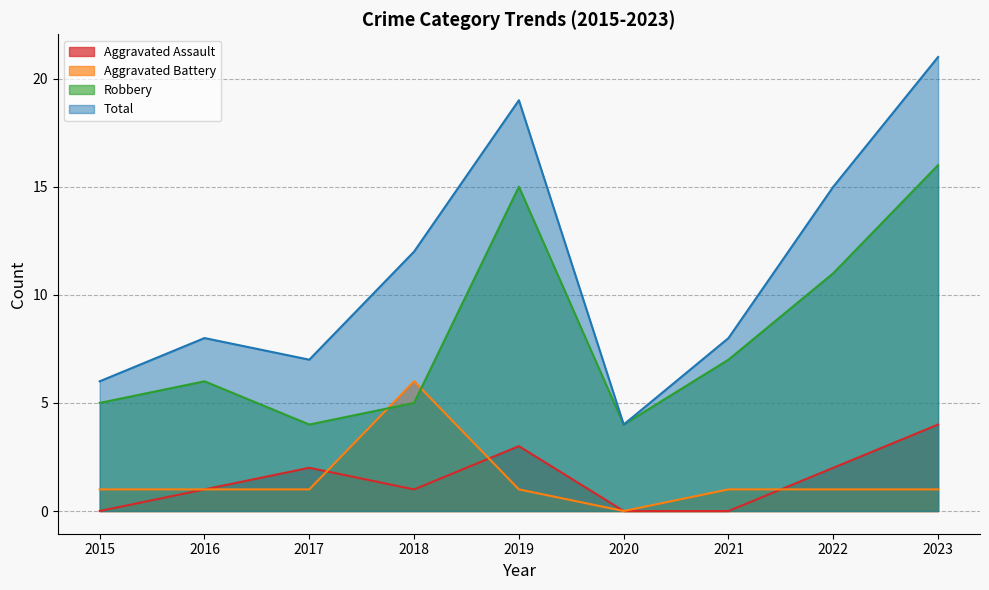

Count the Aggravated Battery values in the range 1 to 2.

7